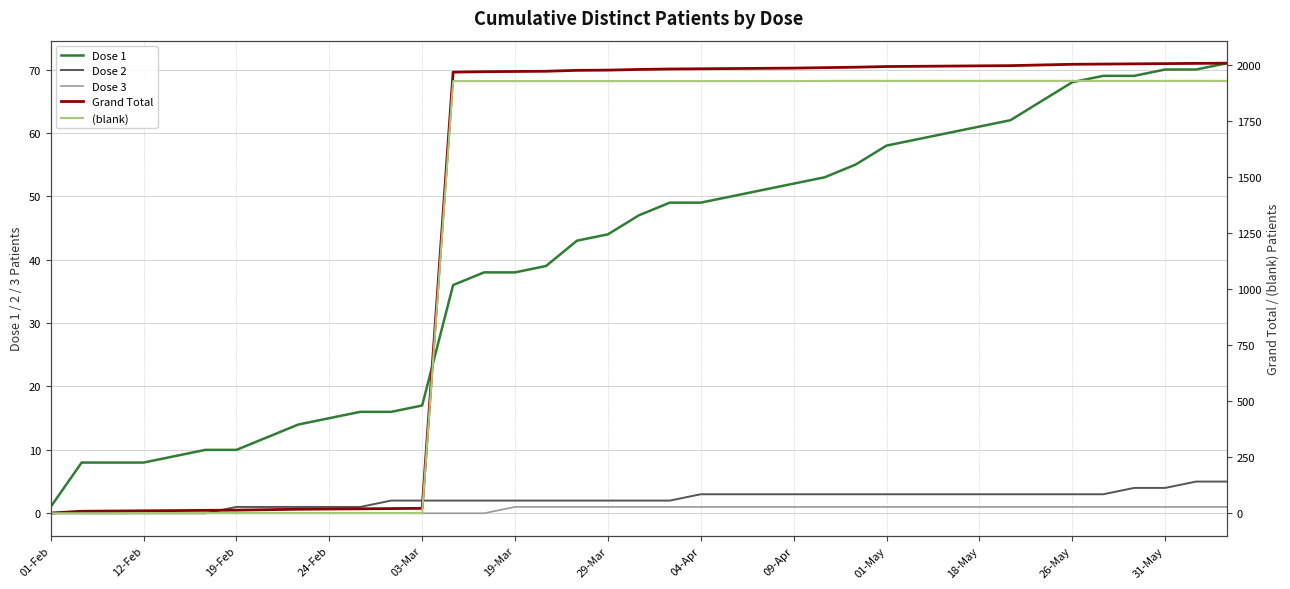

Rank the series at 29 from lowest to highest value.

Dose 3, Dose 2, Dose 1, (blank), Grand Total